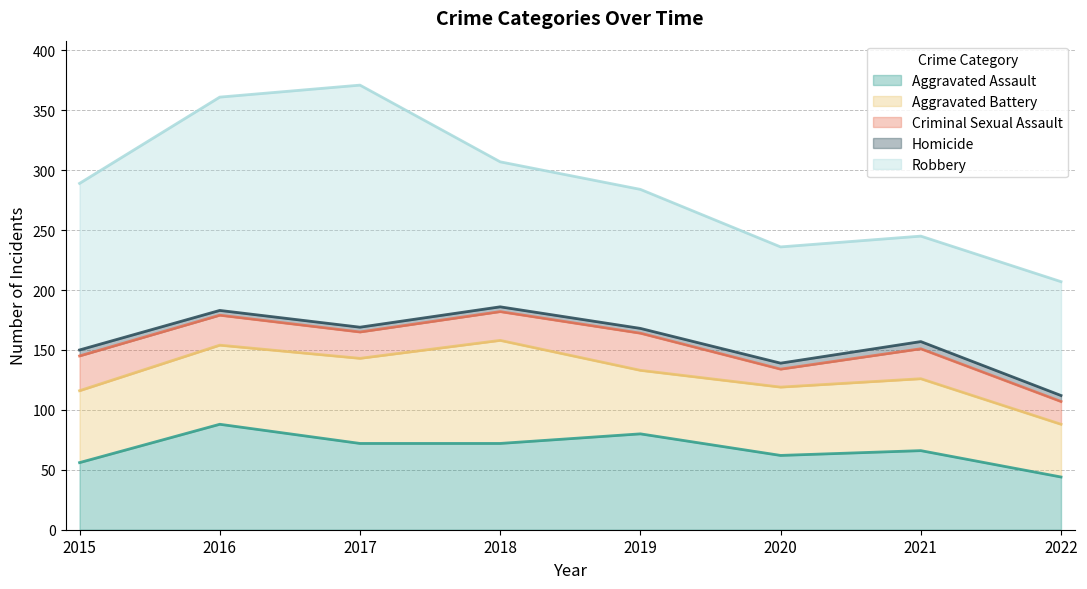

True or false: Robbery has more than 2 interior local peaks.

False